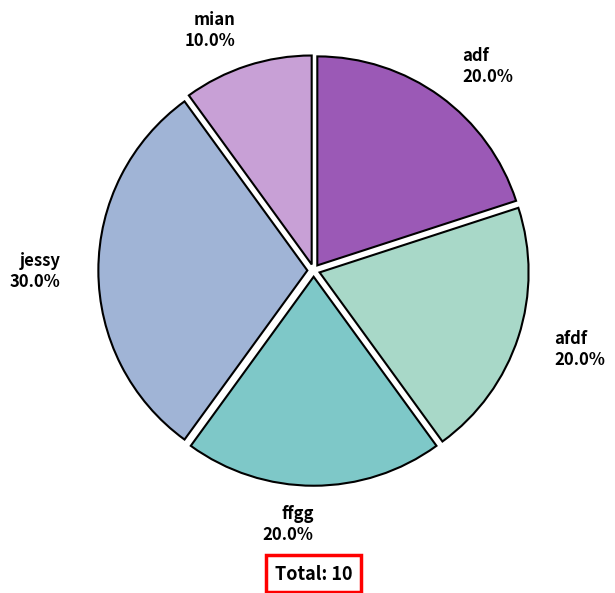

To the nearest percent, what portion does ffgg represent?

20%